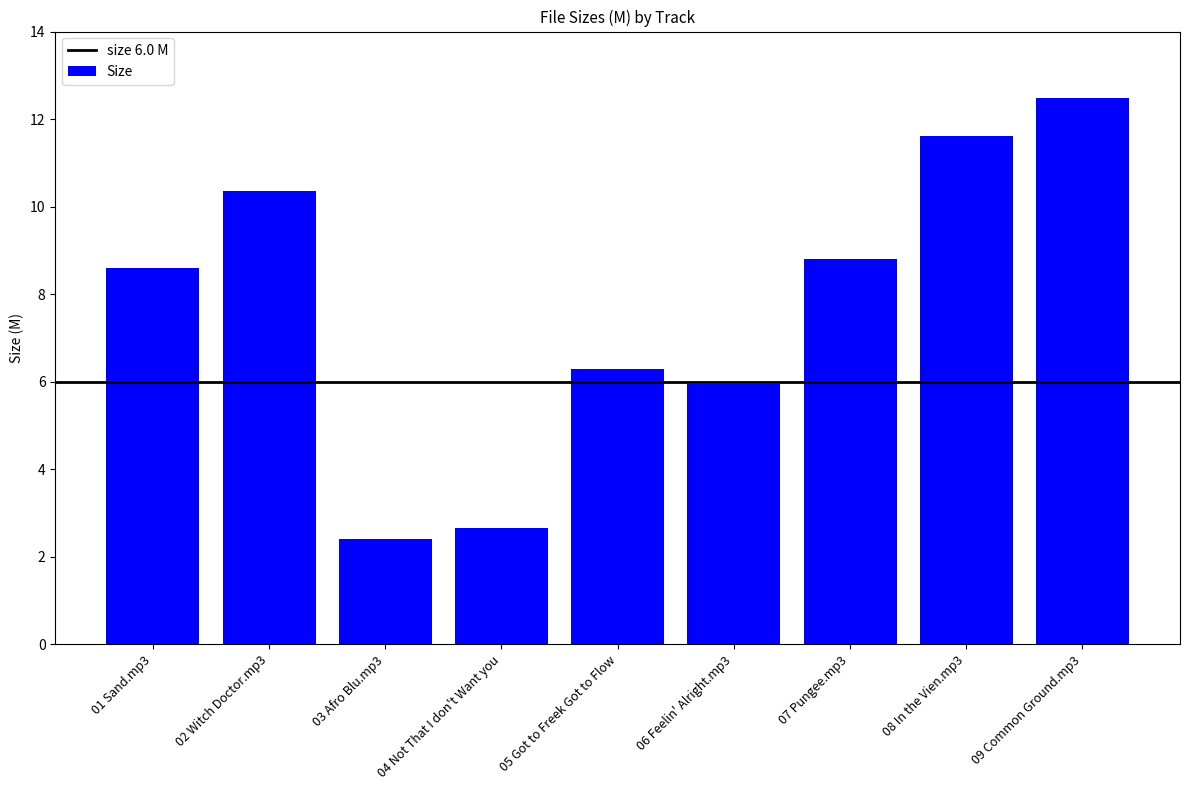

What is the label of the 7th bar from the right?

03 Afro Blu.mp3